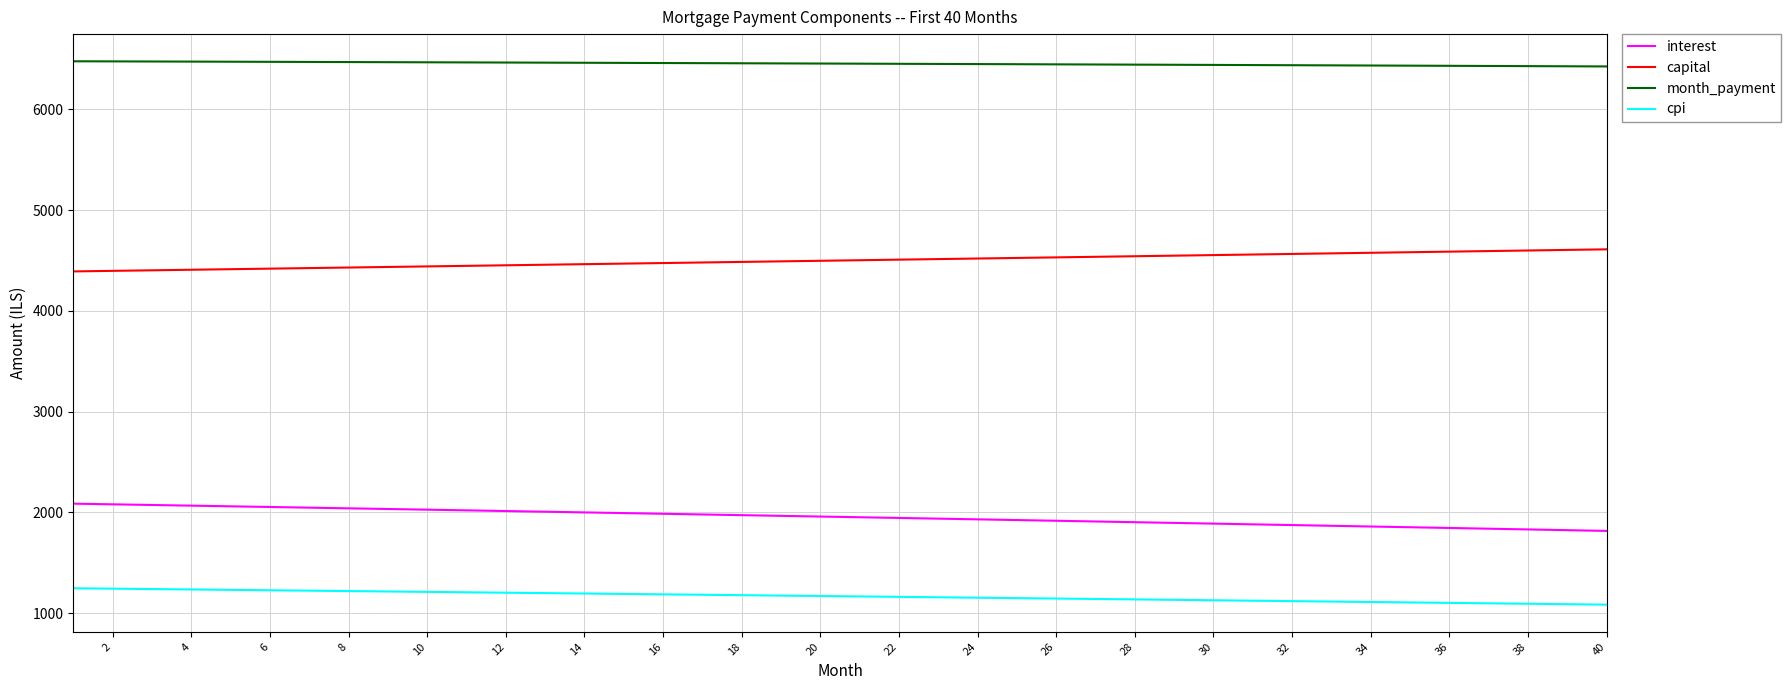

How many series are shown in this chart?

4